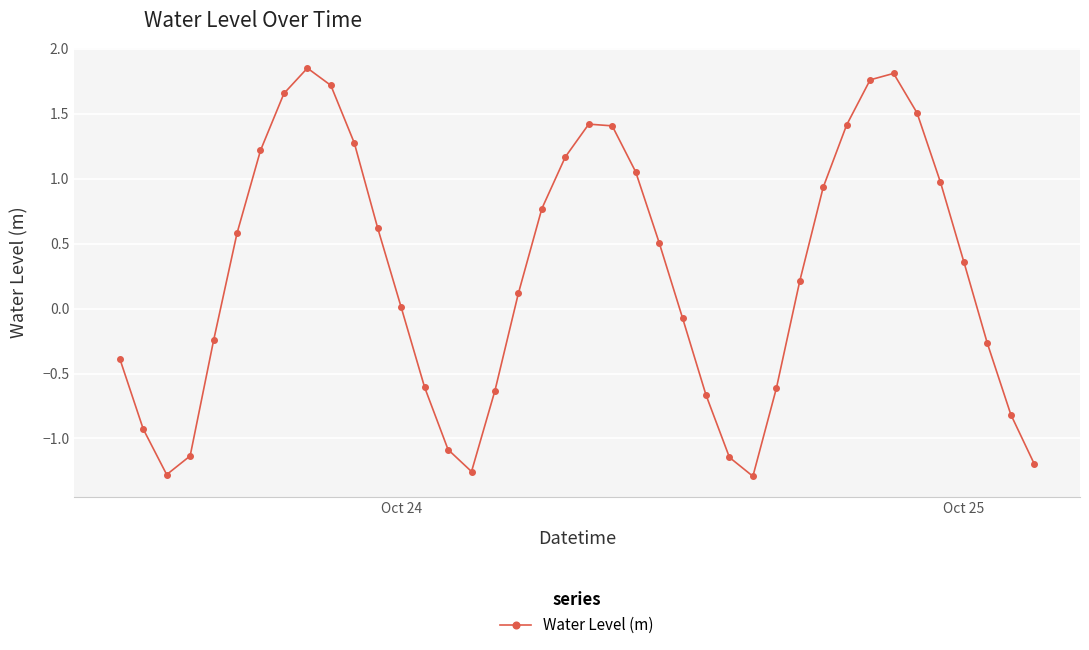

What is the value of the 24th point from the left?

0.5